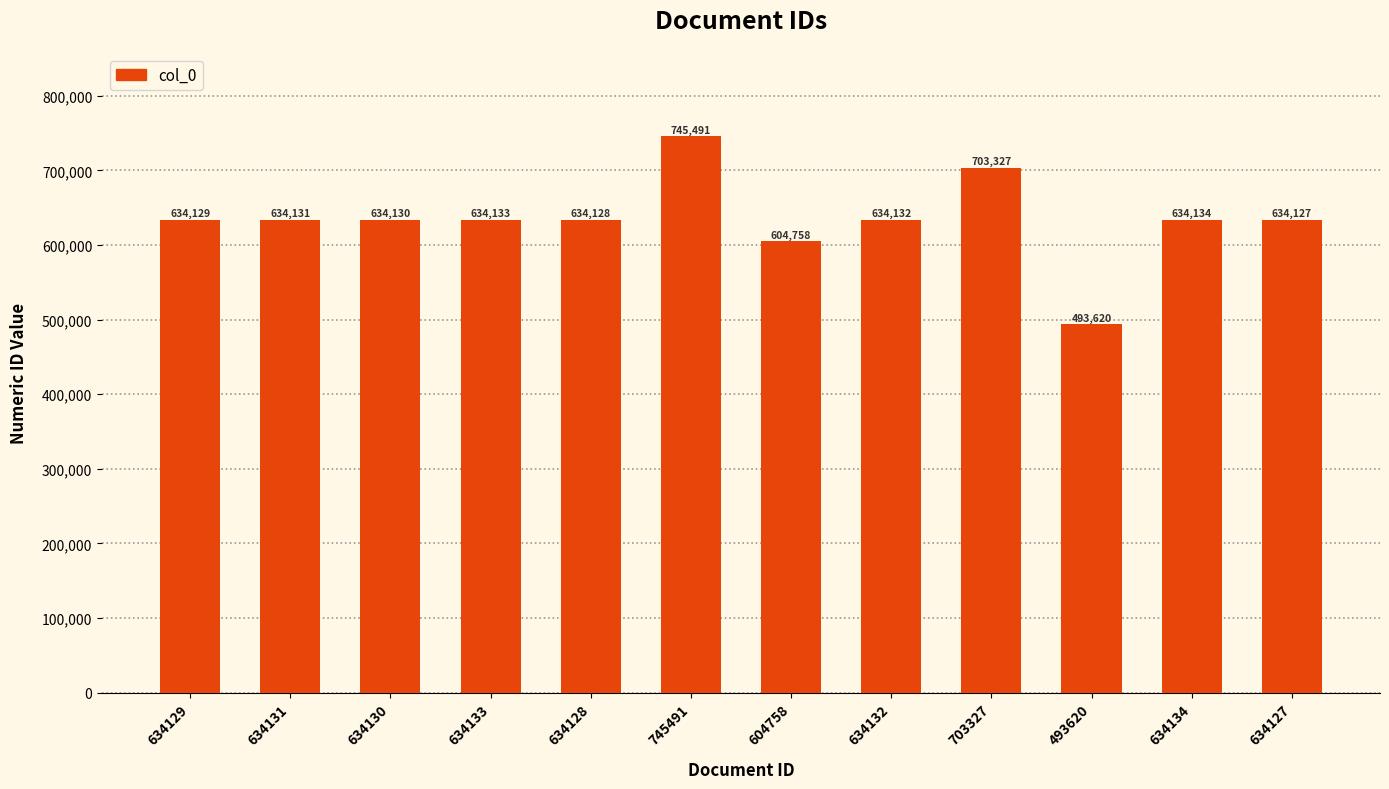

Reading right to left, what are all the values shown in this chart?

634127	634134	493620	703327	634132	604758	745491	634128	634133	634130	634131	634129